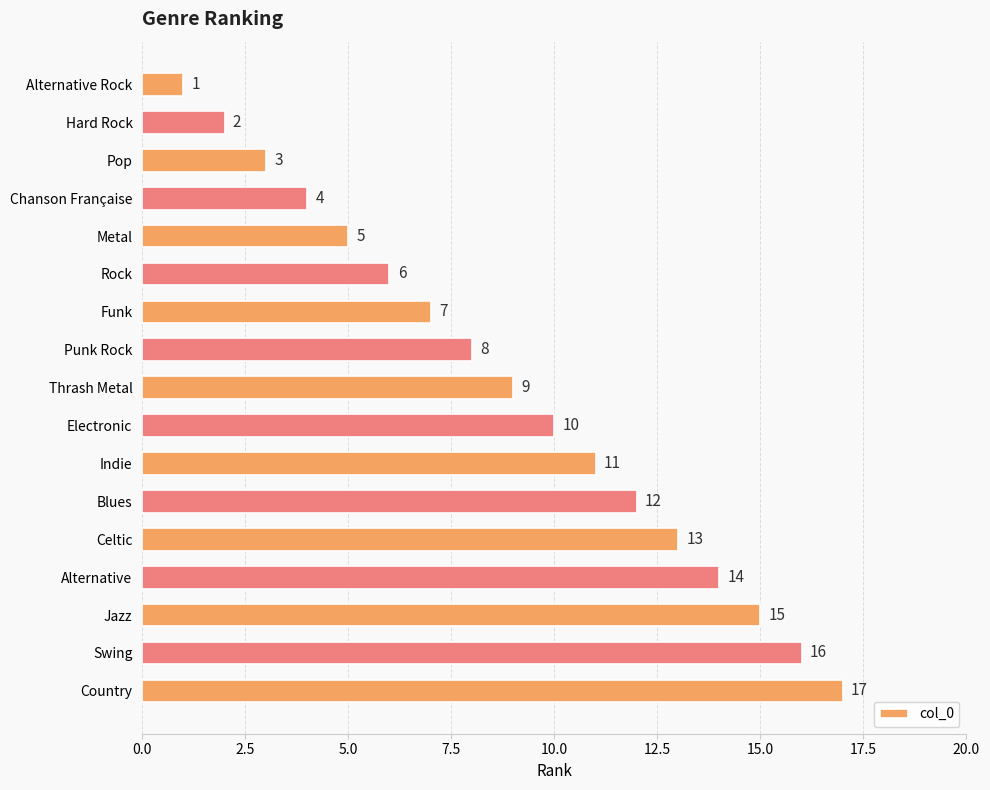

Rank the categories by value from lowest to highest.

Alternative Rock, Hard Rock, Pop, Chanson Française, Metal, Rock, Funk, Punk Rock, Thrash Metal, Electronic, Indie, Blues, Celtic, Alternative, Jazz, Swing, Country